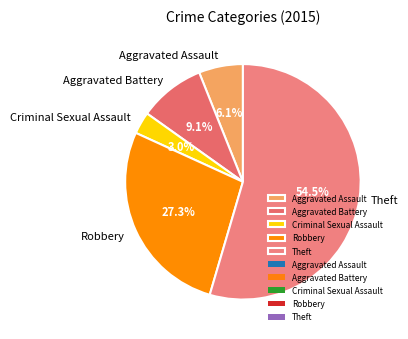

The Aggravated Battery slice represents 1% of the pie. True or false?

False